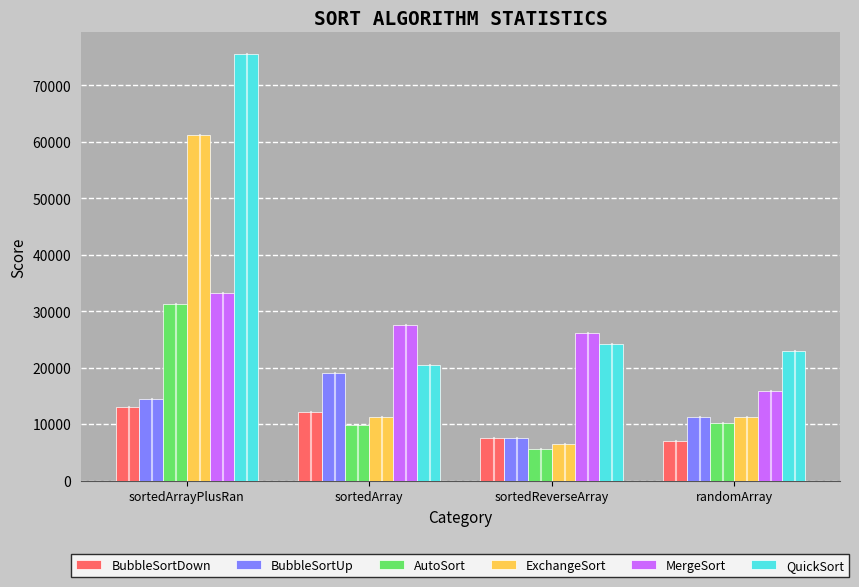

What is the maximum value shown in the chart?

75574